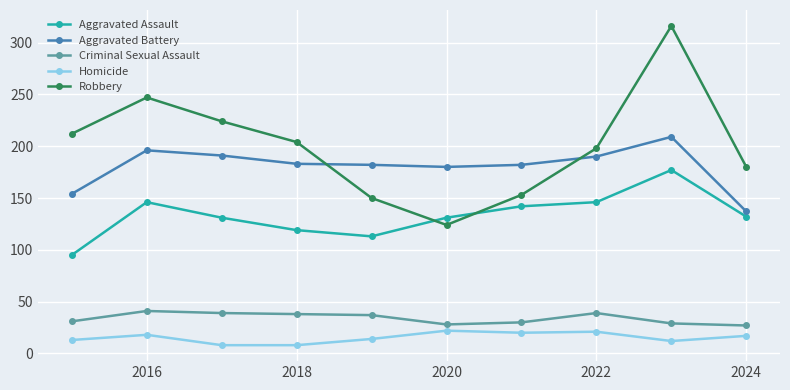

How many times do Robbery and Aggravated Assault cross each other?

2